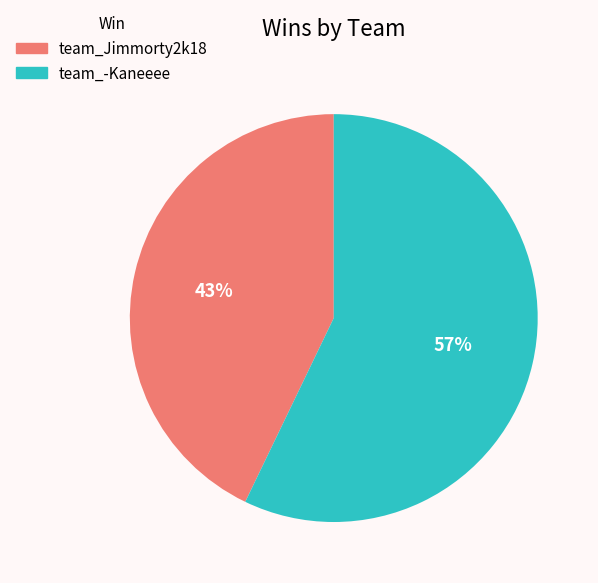

To the nearest percent, what is the combined percentage of team_Jimmorty2k18 and team_-Kaneeee?

100%